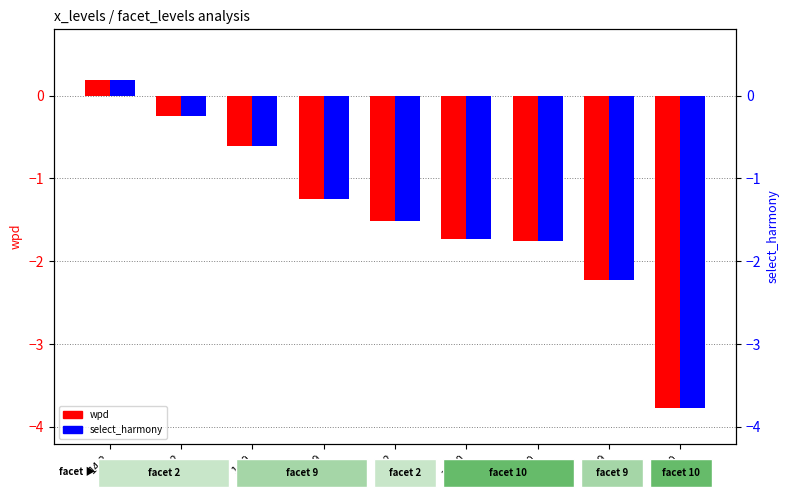

Reading left to right, what are all the values shown in this chart?

wpd: 0.2	-0.2	-0.6	-1.3	-1.5	-1.7	-1.8	-2.2	-3.8
select_harmony: 0.2	-0.2	-0.6	-1.3	-1.5	-1.7	-1.8	-2.2	-3.8